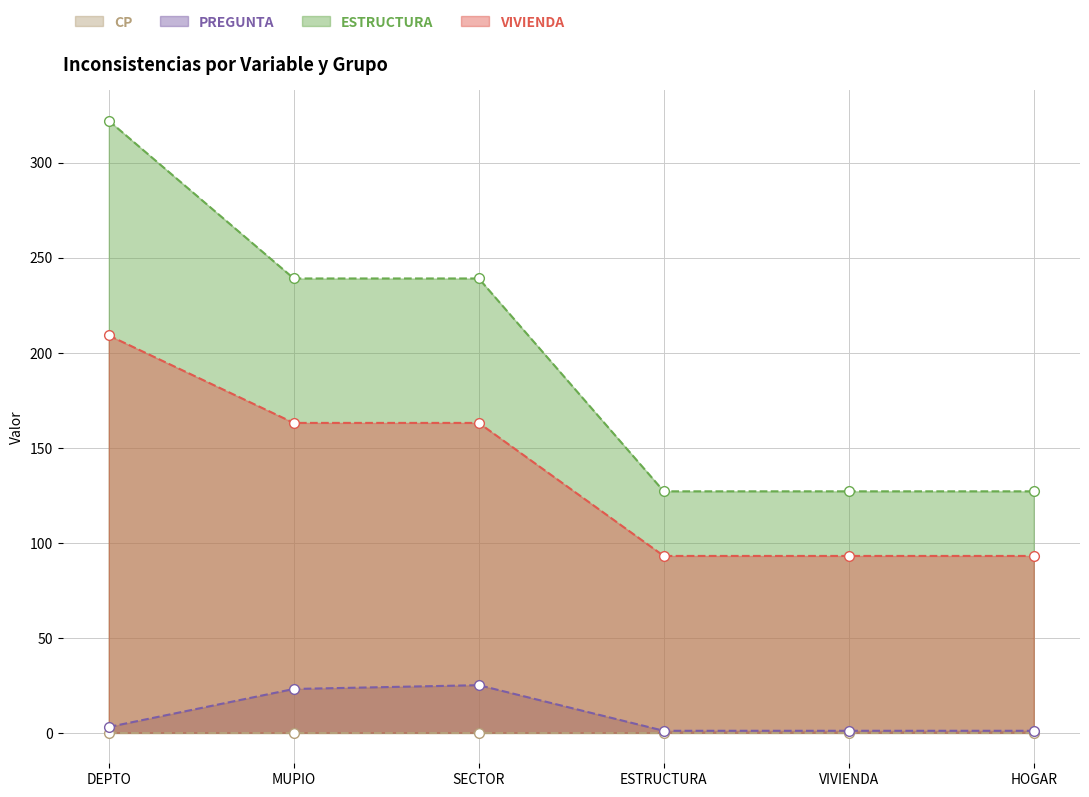

How many VIVIENDA values are between 93 and 163?

5